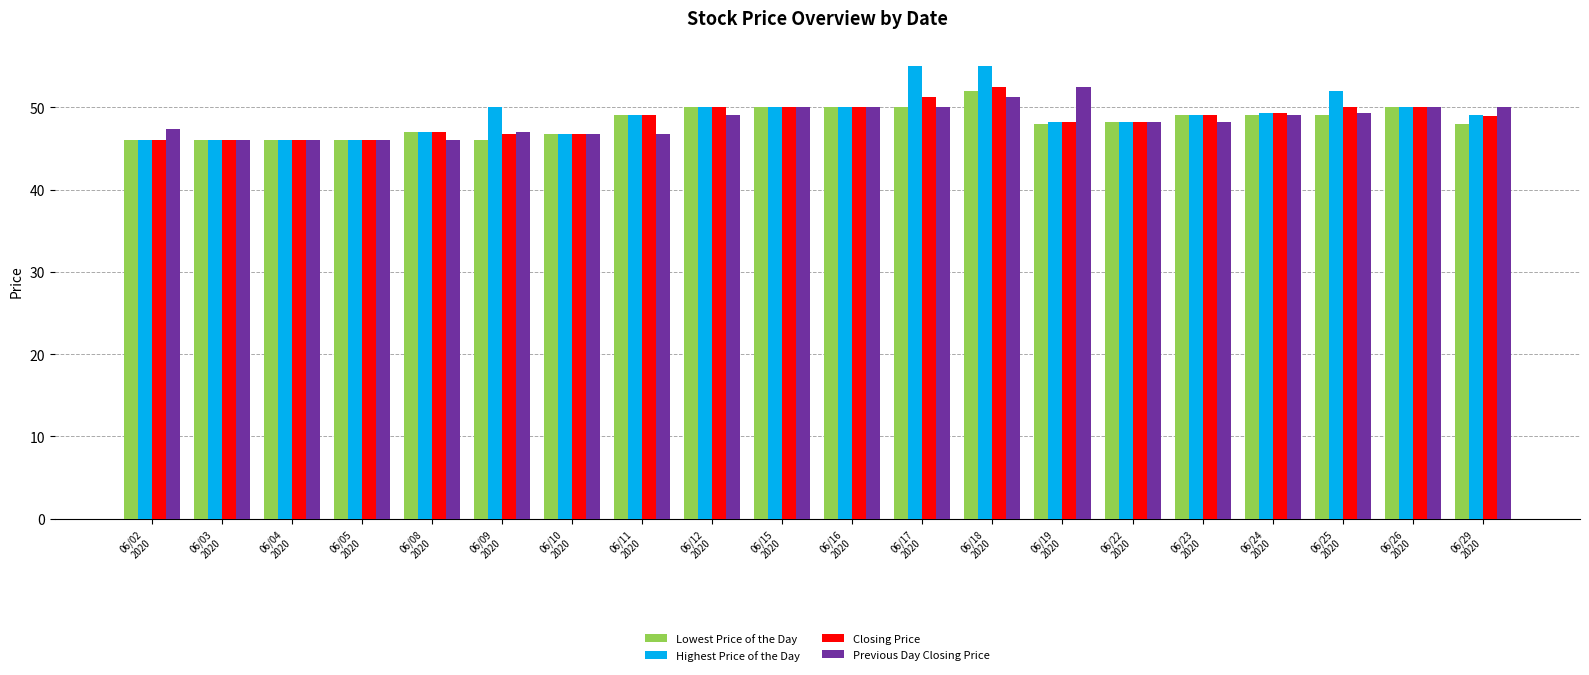

True or false: Closing Price has a value of 23.3 at 06/15
2020.

False